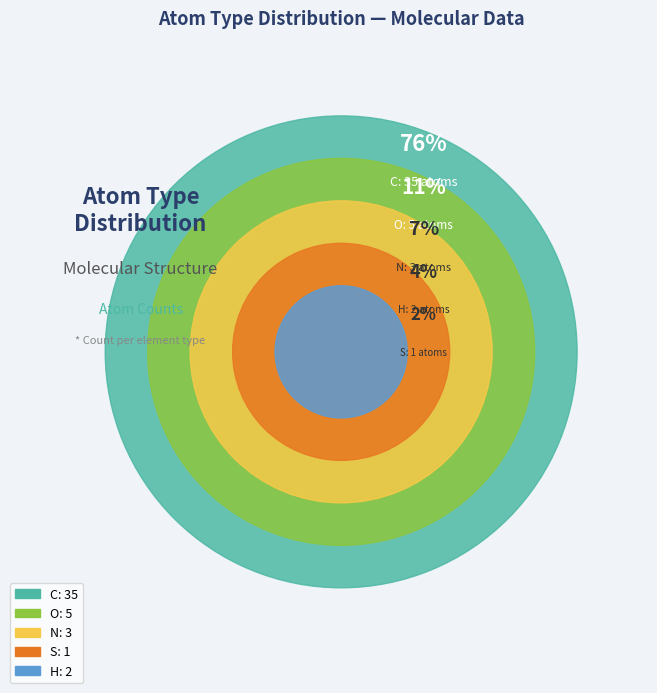

Is it true that O is 24% of the pie?

False